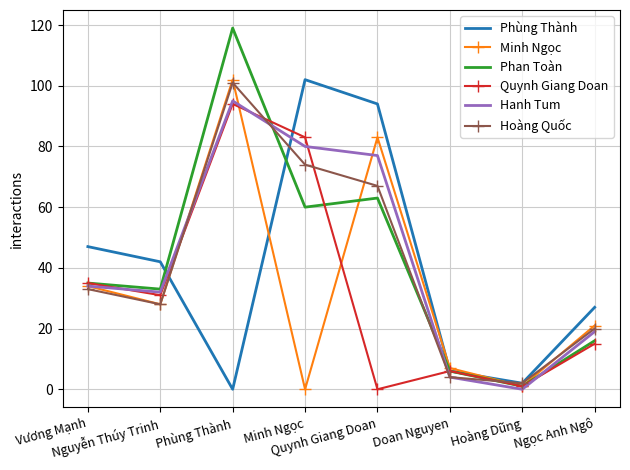

At which label does Hanh Tum reach its peak?

Phùng Thành